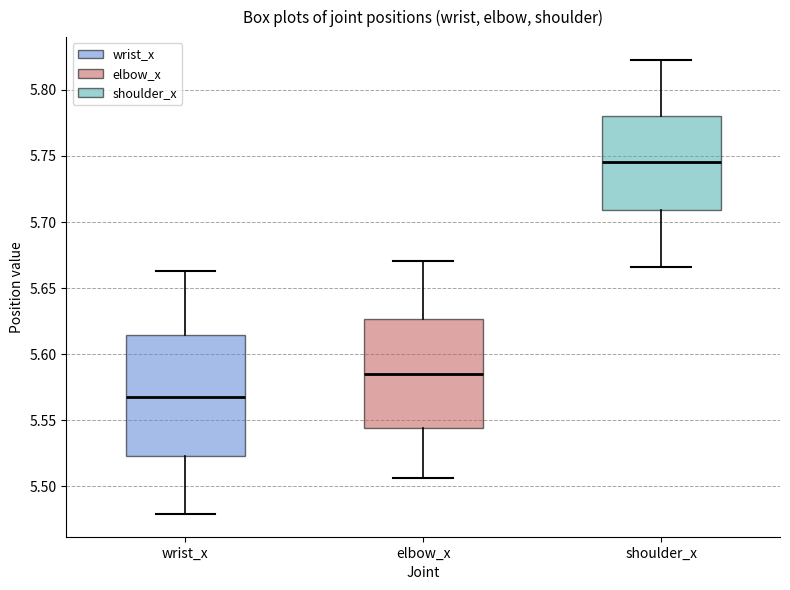

Which box's median line is the highest?

shoulder_x